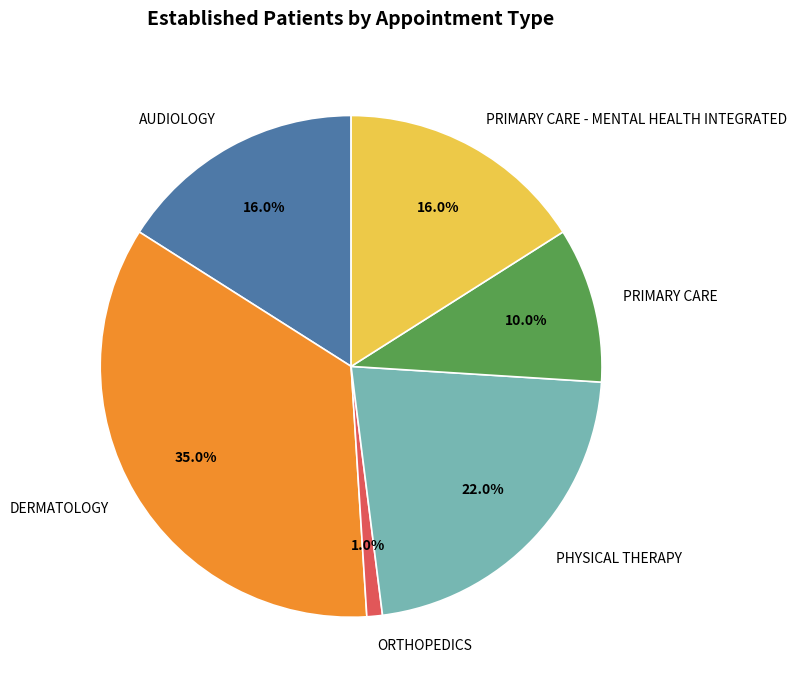

To the nearest percent, what is the combined percentage of PRIMARY CARE - MENTAL HEALTH INTEGRATED and PHYSICAL THERAPY?

38%